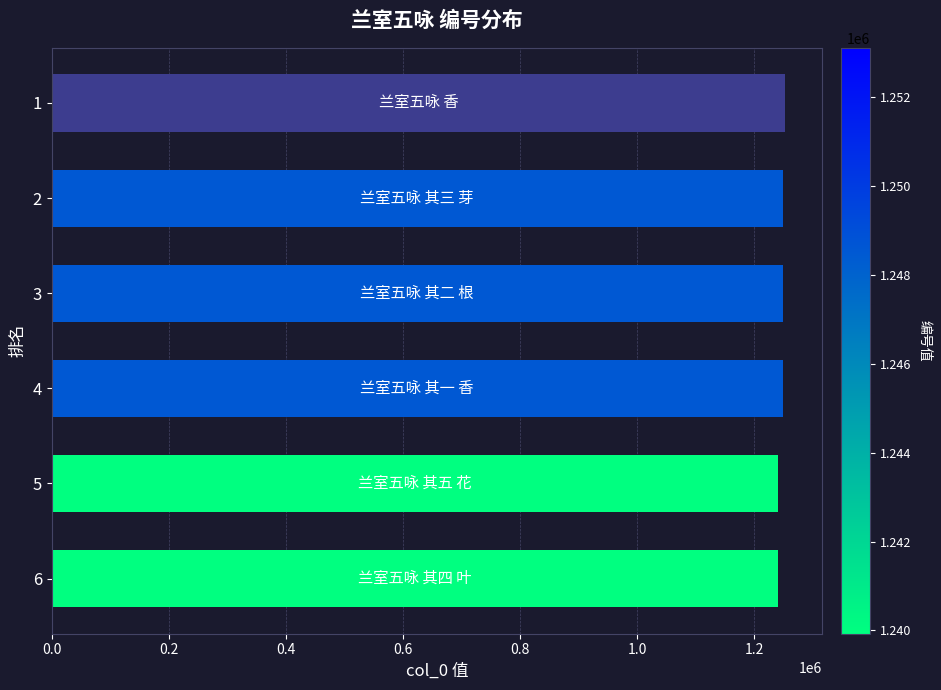

Approximately how many times larger is the value at 5 compared to 2?

1.0